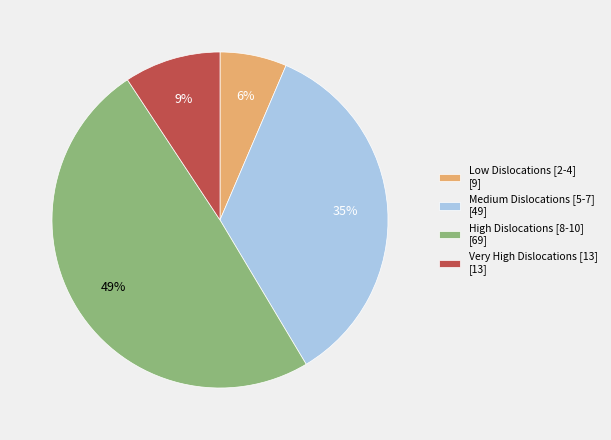

Which has a higher value, Medium Dislocations [5-7] [49] or Low Dislocations [2-4] [9]?

Medium Dislocations [5-7] [49]